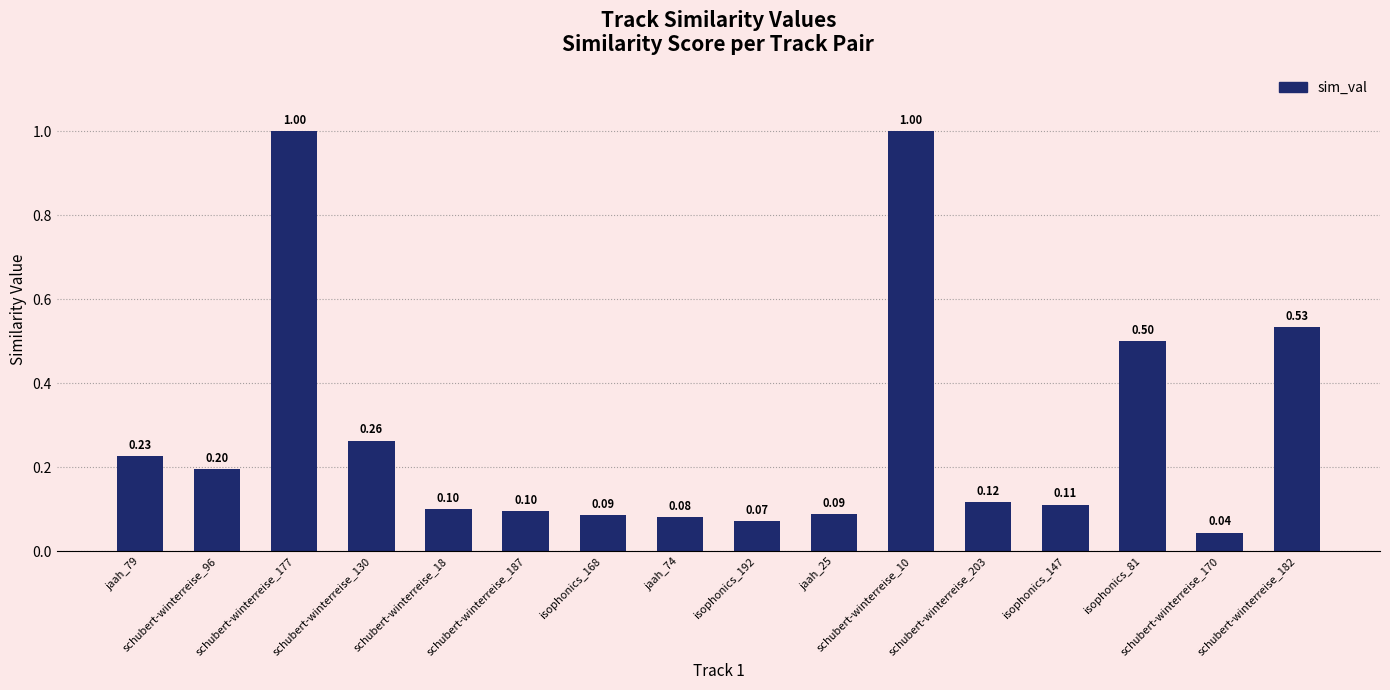

Are the bars grouped side by side (vs. stacked)?

No